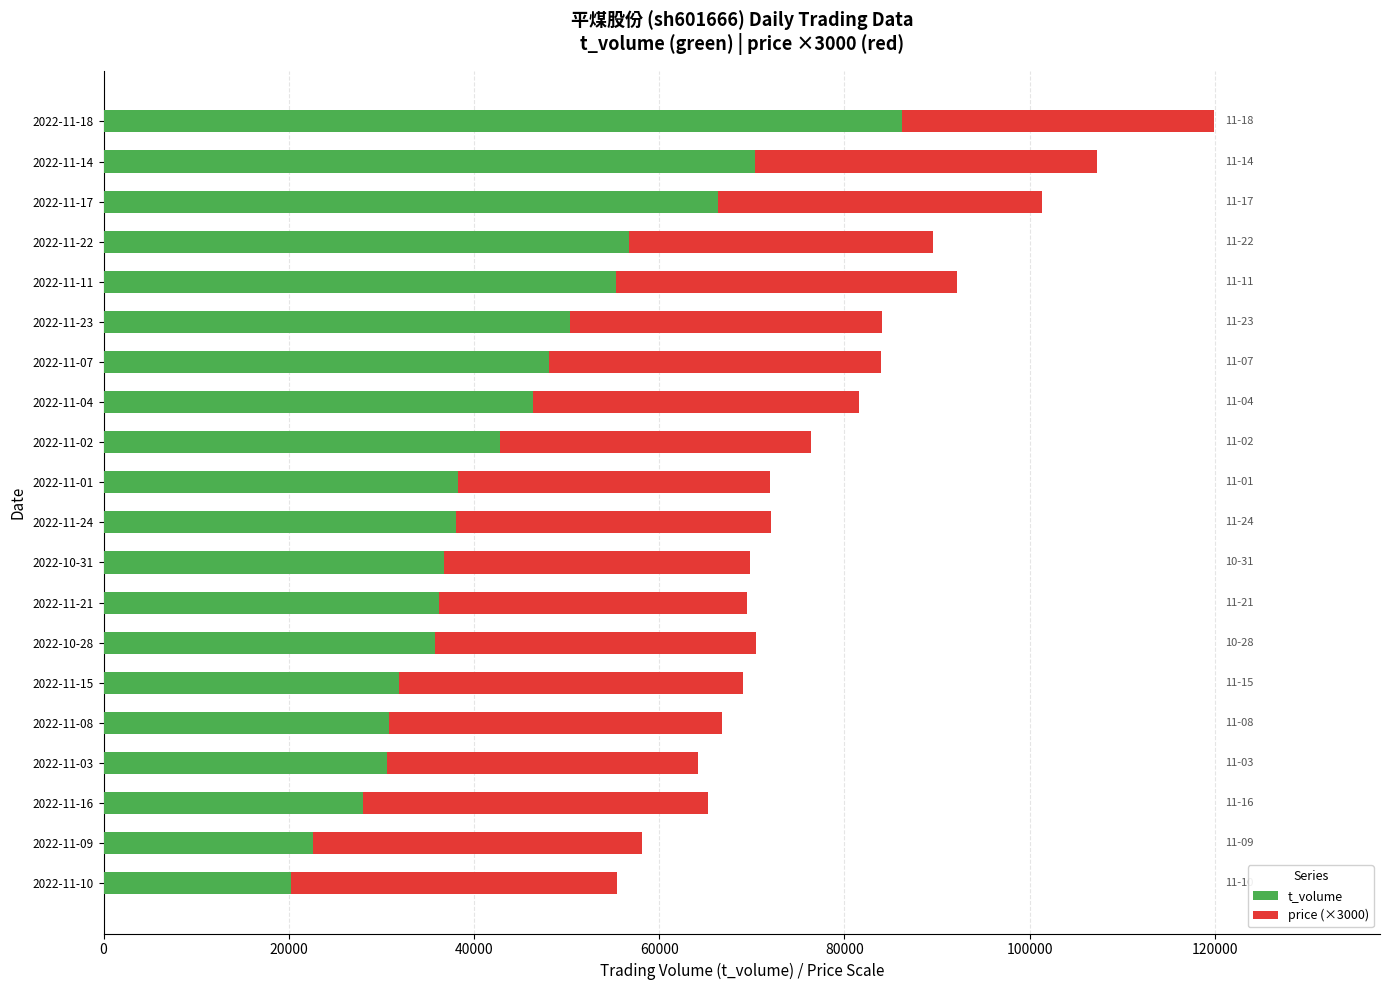

What is the difference between the t_volume values at 2022-11-11 and 2022-11-07?

7201